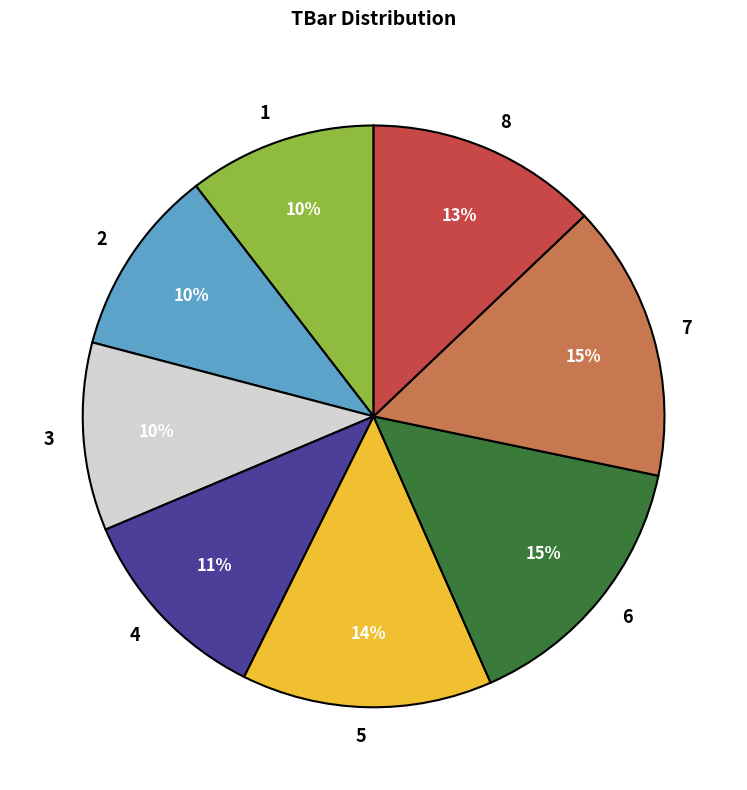

To the nearest percent, what percentage of the pie is 6?

15%